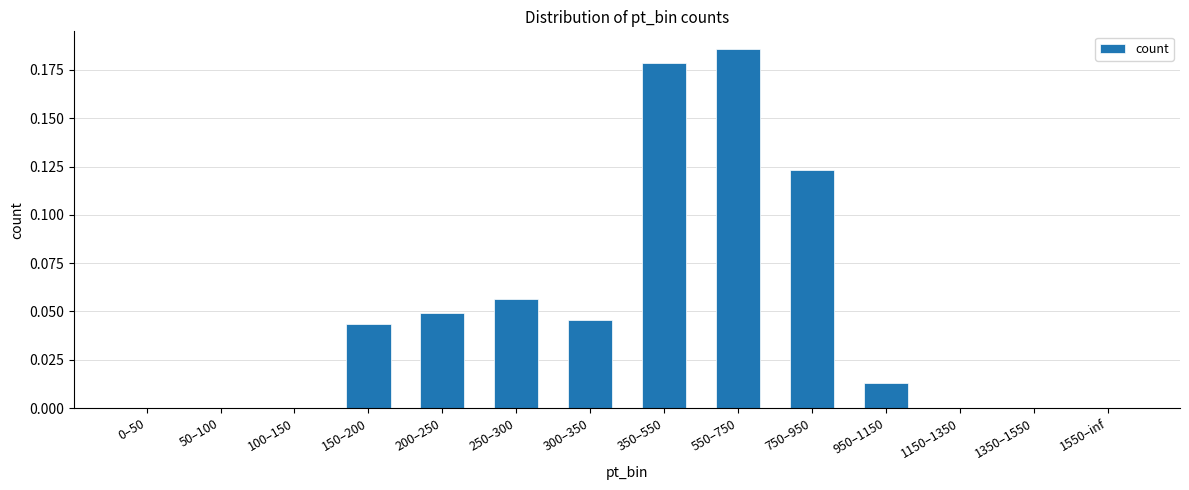

What is the sum of all values?

0.7